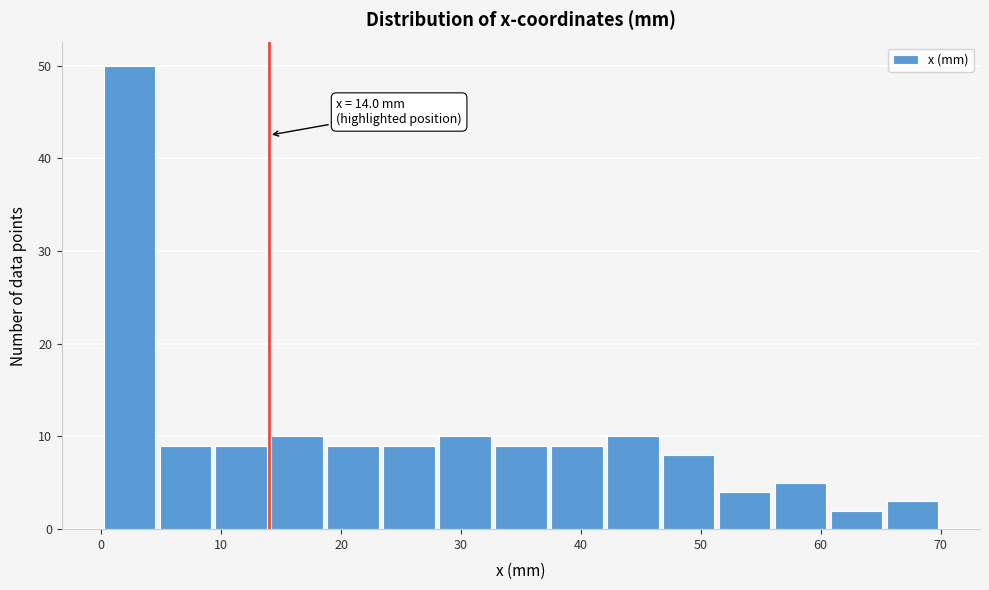

Which range on the x-axis has the tallest bar?

0 to 5